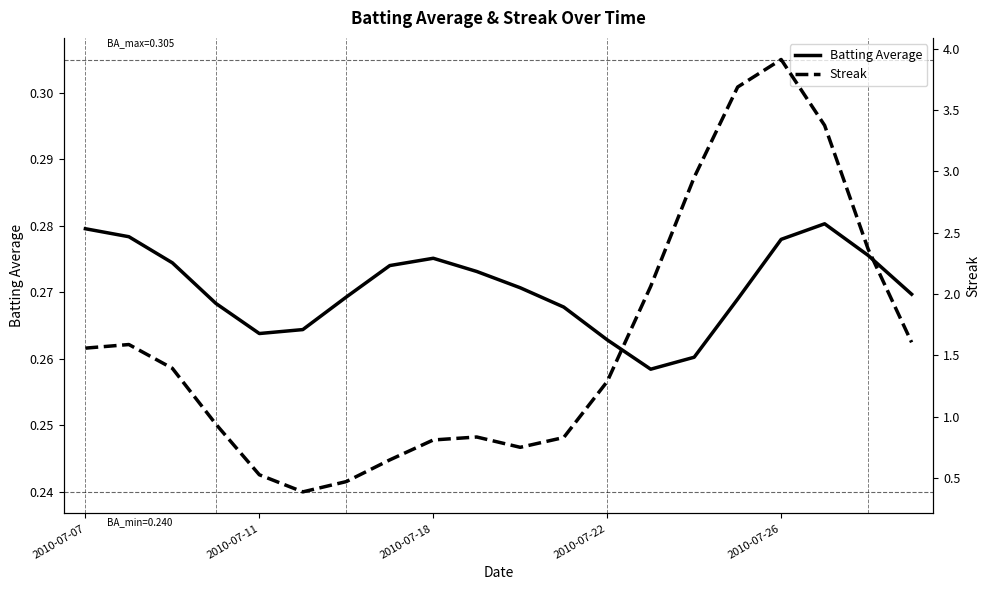

At 2010-07-26, list the series in order from smallest to largest.

Batting Average, Streak